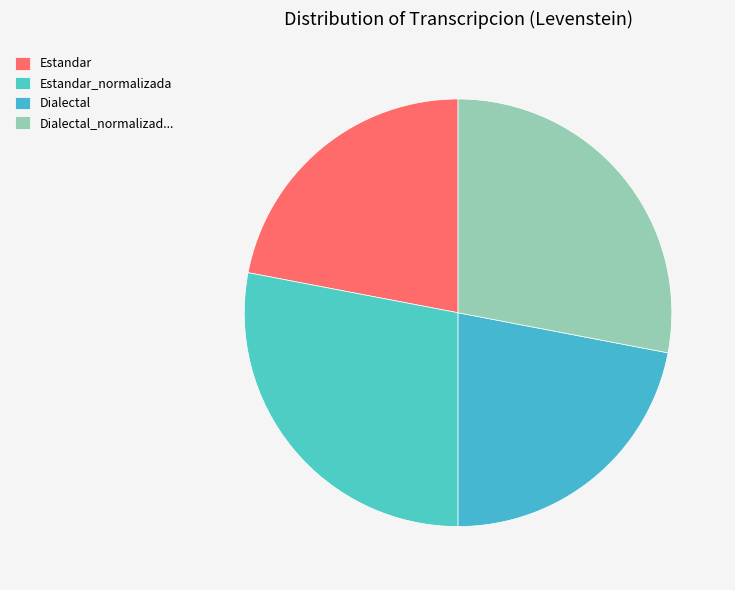

How many segments does this pie chart have?

4